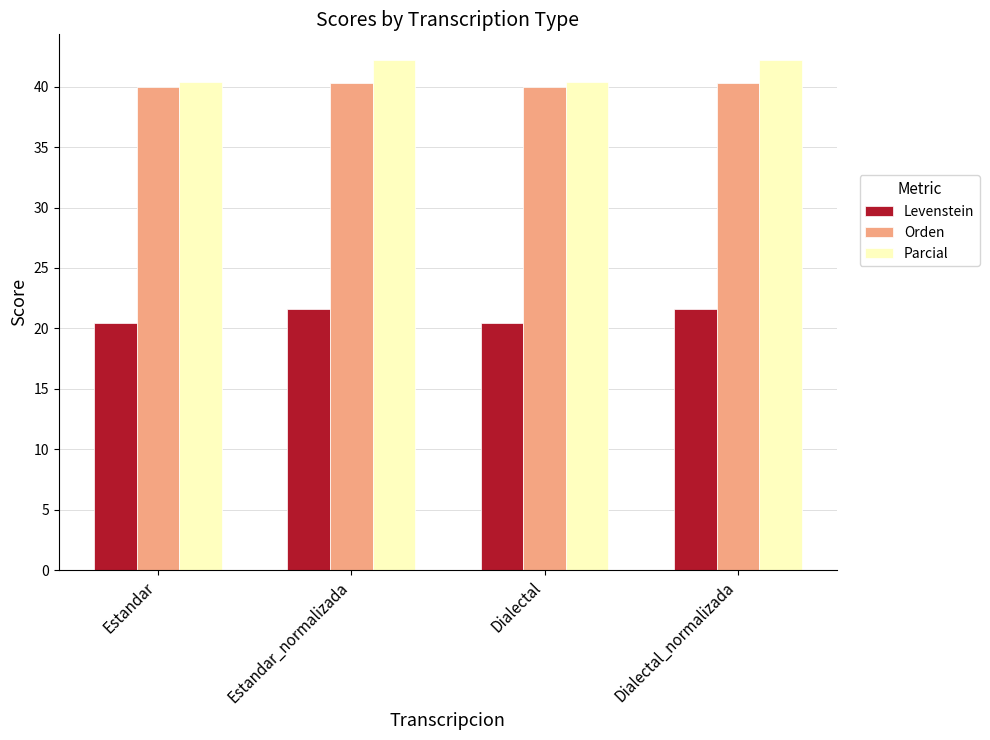

What is the label of the 2nd bar from the left?

Estandar_normalizada